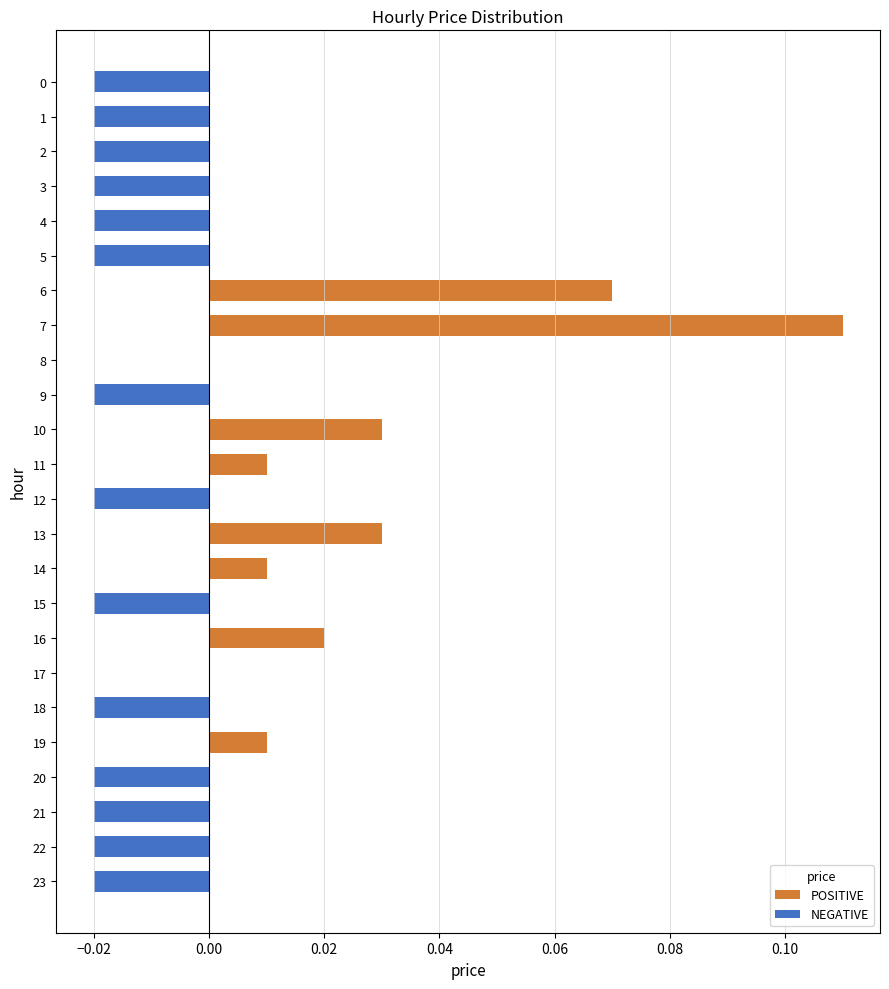

How many distinct data groups are displayed?

1